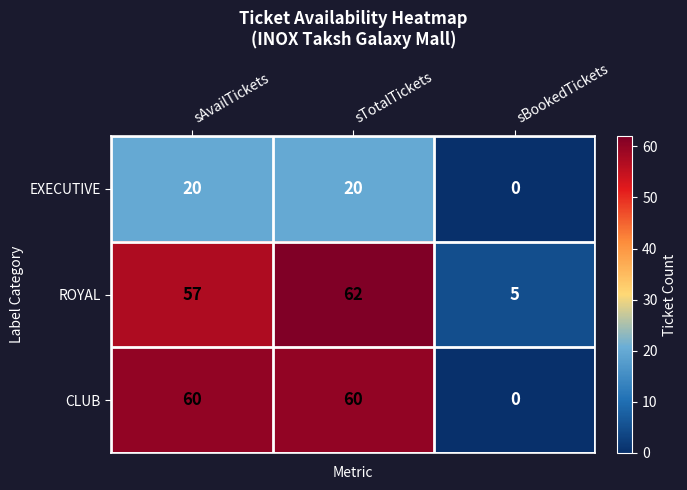

Which category has the lowest value across all series?

sBookedTickets